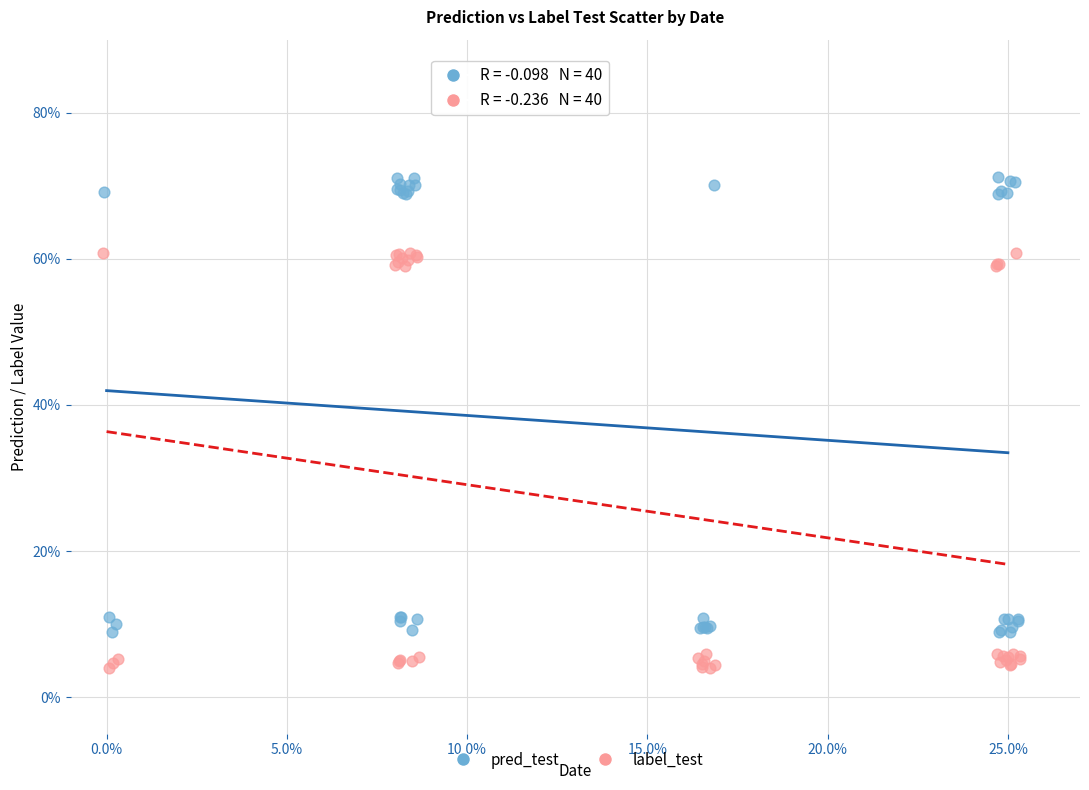

What are all the series names shown in the legend?

pred_test, label_test